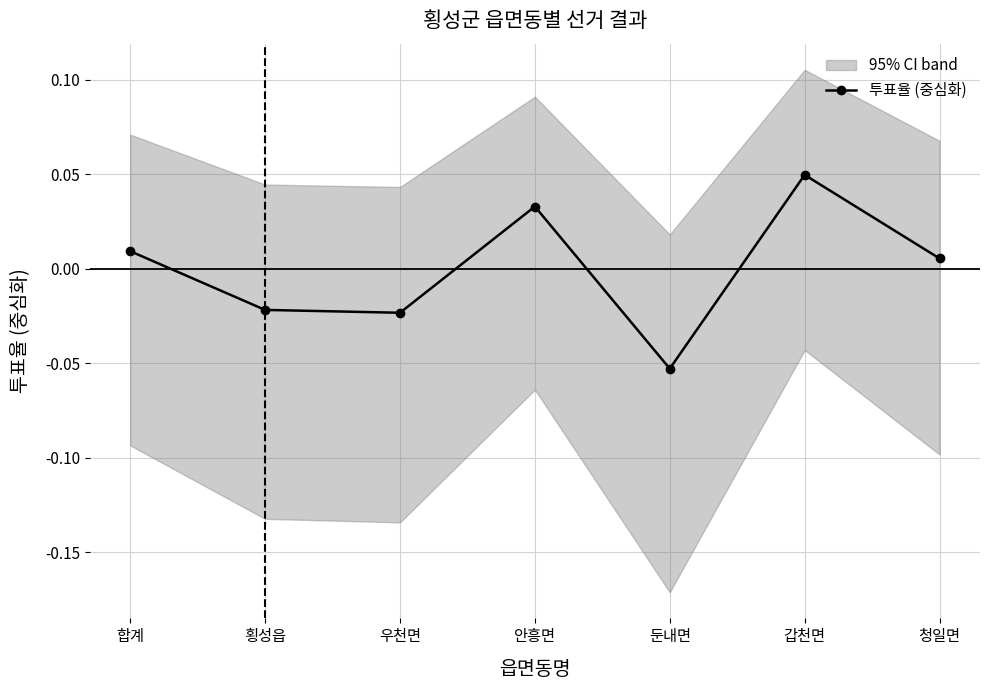

Reading left to right, transcribe all the data shown in this chart.

0.0	-0.0	-0.0	0.0	-0.1	0.0	0.0